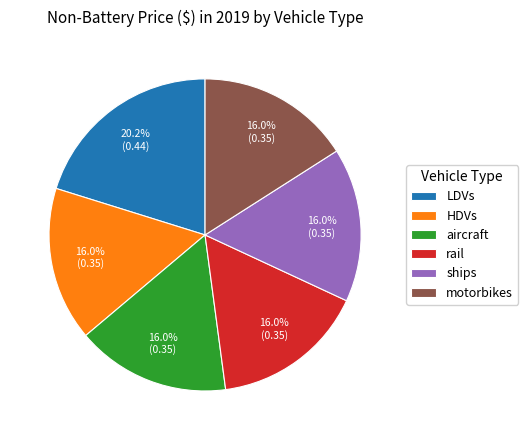

To the nearest percent, what percentage of the pie is LDVs?

20%